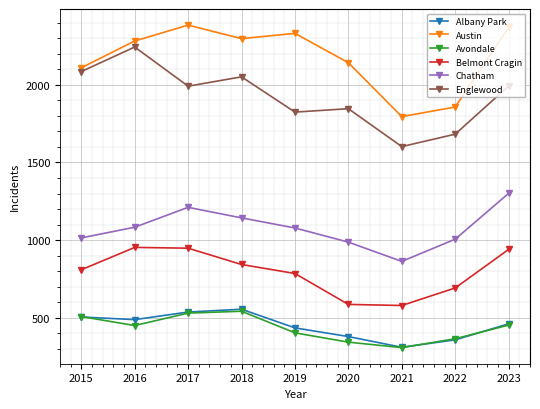

Where is the first local maximum for Austin?

2017